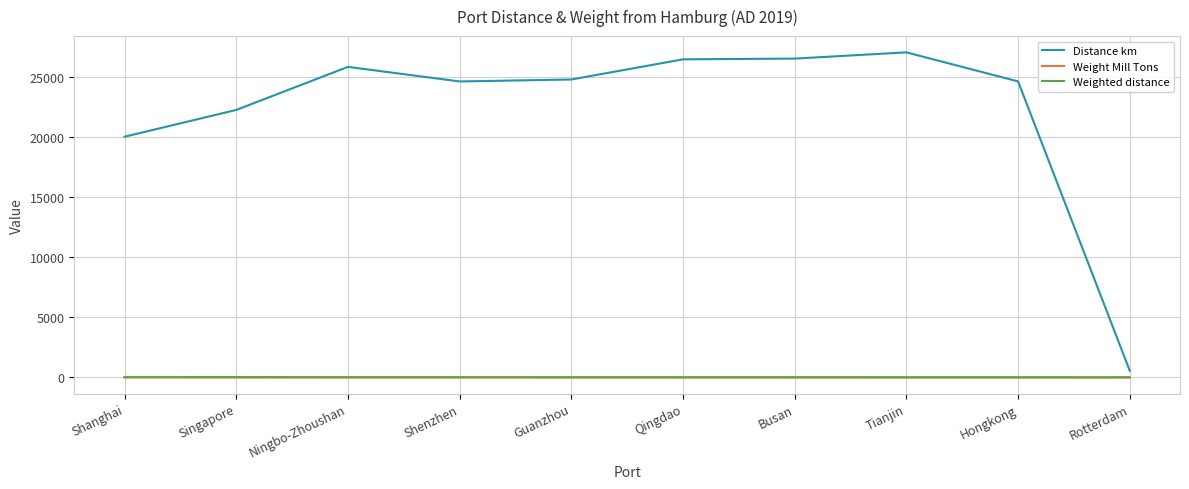

Where is Distance km nearest to the value 13806?

Shanghai